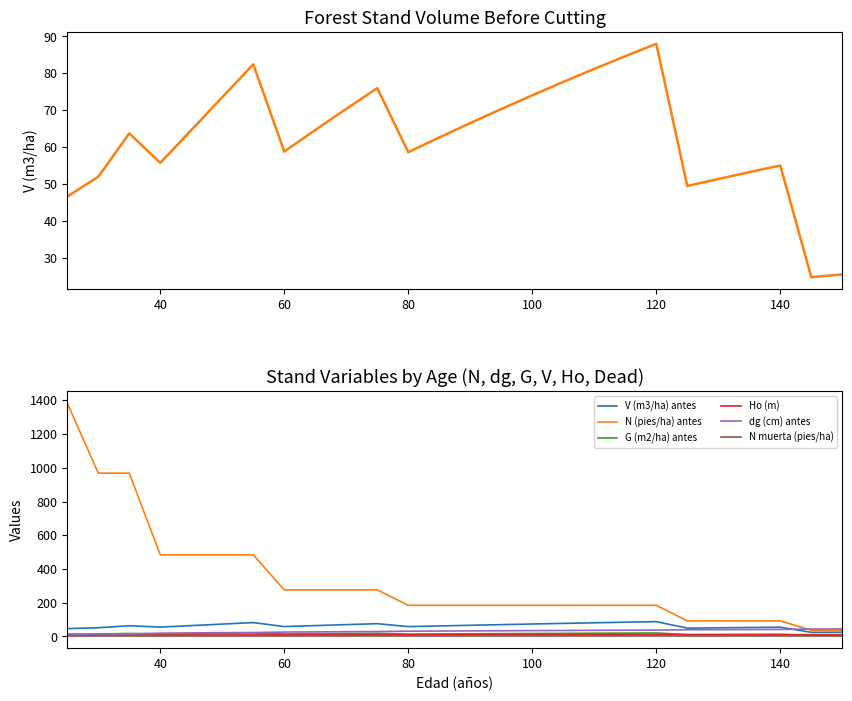

Reading left to right, extract all data points from this chart.

V (m3/ha) antes: 46.6	52.0	63.7	55.7	64.6	73.5	82.4	58.8	64.6	70.3	76.0	58.6	62.6	66.5	70.3	74.0	77.7	81.2	84.6	88.0	49.4	51.3	53.2	55.0	24.7	25.5
N (pies/ha) antes: 1382.9	968.0	968.0	484.0	484.0	484.0	484.0	275.9	275.9	275.9	275.9	184.8	184.8	184.8	184.8	184.8	184.8	184.8	184.8	184.8	92.4	92.4	92.4	92.4	37.0	37.0
G (m2/ha) antes: 14.3	14.8	17.8	14.8	16.9	19.1	21.2	14.8	16.1	17.4	18.7	14.2	15.1	16.0	16.8	17.7	18.4	19.2	20.0	20.7	11.5	11.9	12.3	12.7	5.6	5.8
Ho (m): 8.2	8.4	8.6	8.8	9.0	9.2	9.3	9.4	9.5	9.7	9.8	9.8	9.9	10.0	10.1	10.2	10.2	10.3	10.4	10.4	10.5	10.5	10.6	10.7	10.8	10.9
dg (cm) antes: 11.5	14.0	15.3	19.8	21.1	22.4	23.6	26.1	27.3	28.4	29.4	31.3	32.3	33.2	34.0	34.9	35.6	36.4	37.1	37.8	39.8	40.5	41.2	41.8	44.1	44.7
N muerta (pies/ha): 0.0	0.0	0.0	0.0	0.0	0.0	0.0	0.0	0.0	0.0	0.0	0.0	0.0	0.0	0.0	0.0	0.0	0.0	0.0	0.0	0.0	0.0	0.0	0.0	0.0	0.0